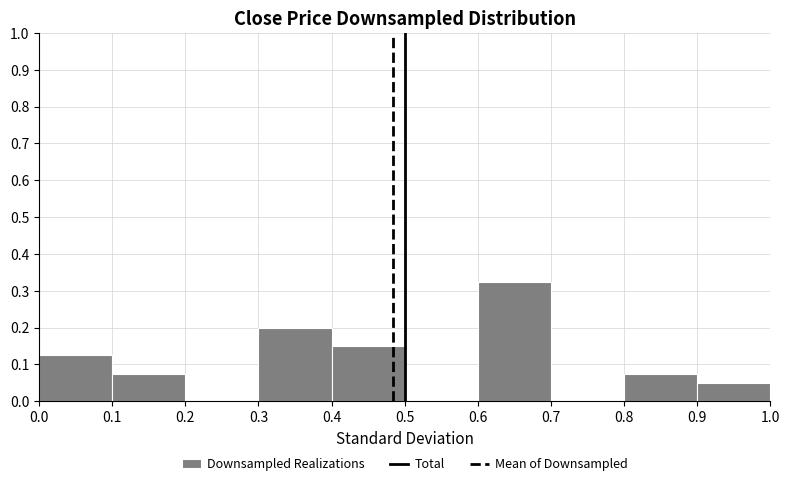

Over which range of the x-axis is the bar tallest?

0.6 to 0.7